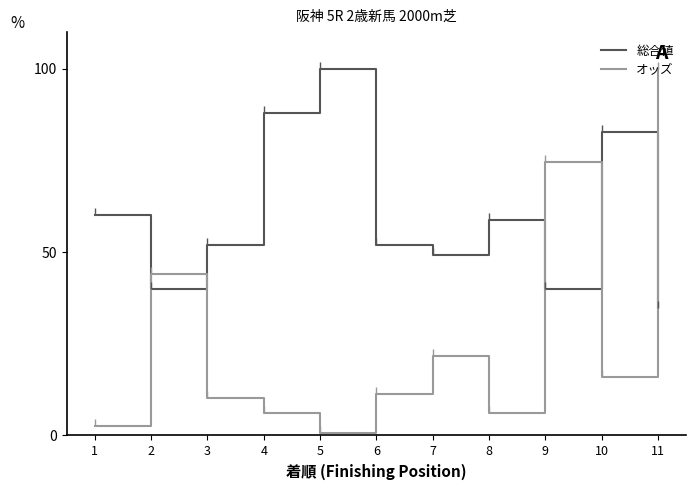

What is the average value of the 総合値 series?

59.8